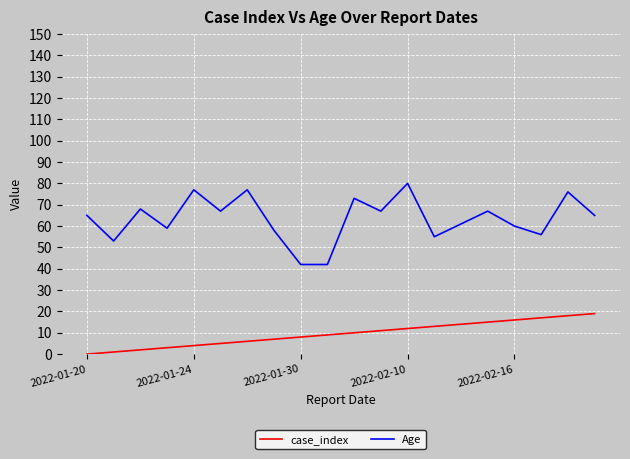

What is the highest value of the case_index series?

19